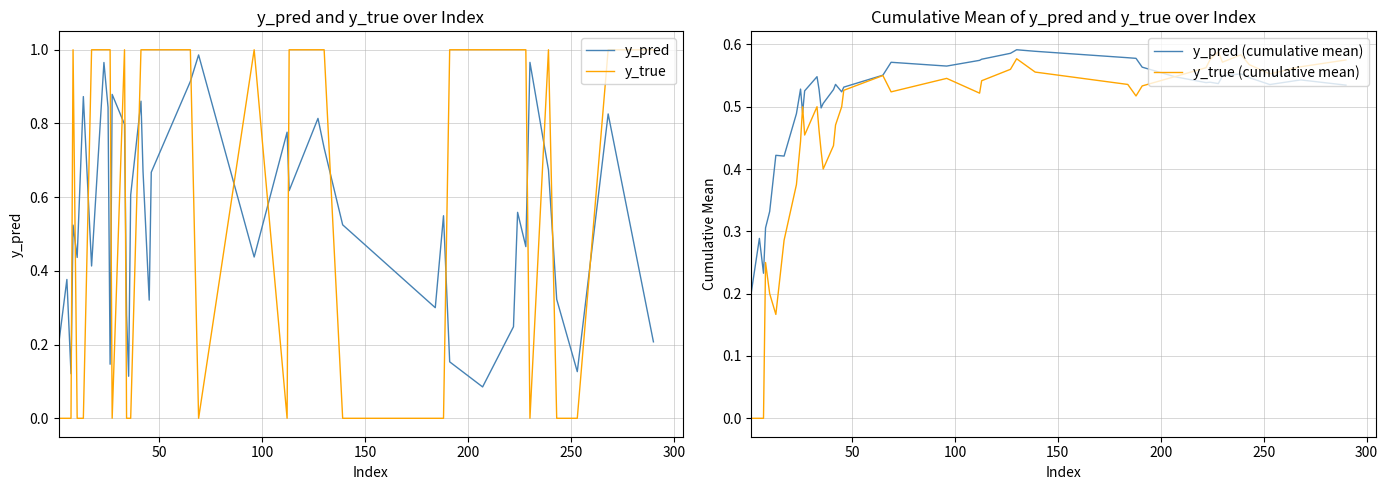

How many times do y_pred and y_true cross each other?

17